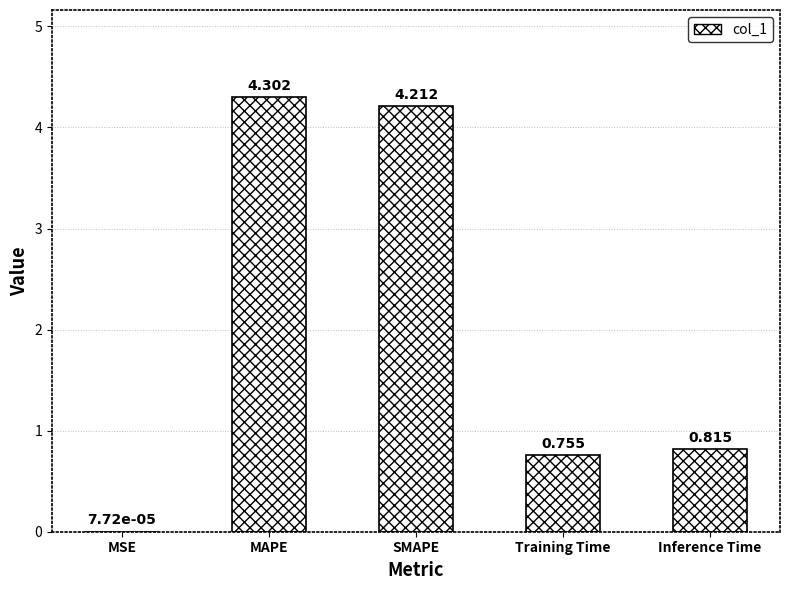

What is the sum of all values?

10.1